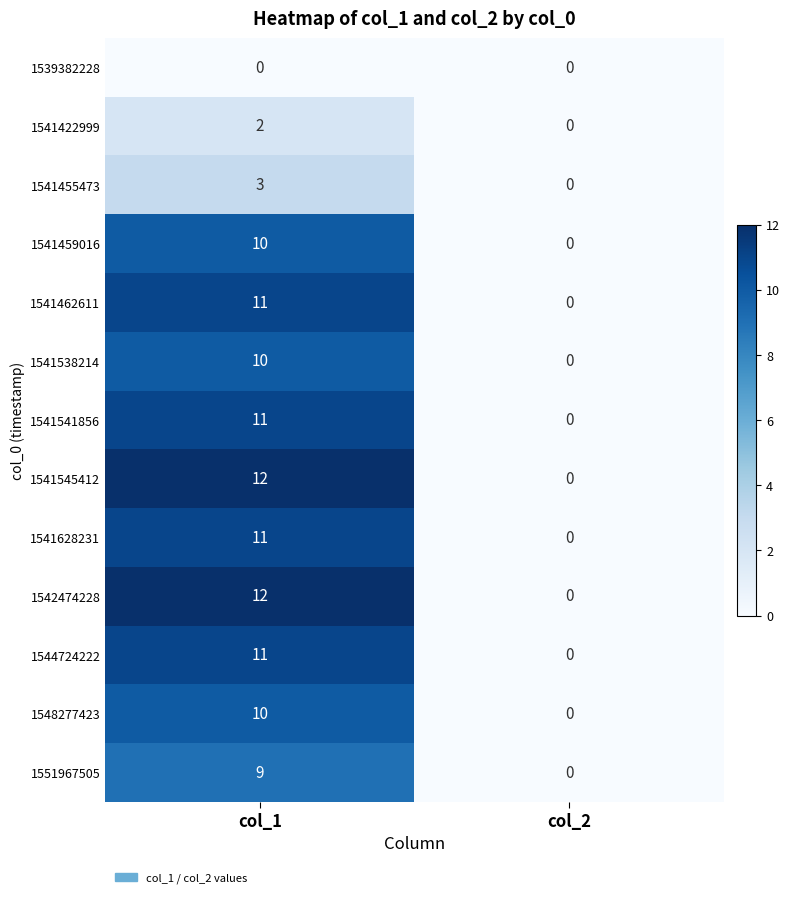

List the labels in order of 1541455473 value, largest first.

col_1, col_2